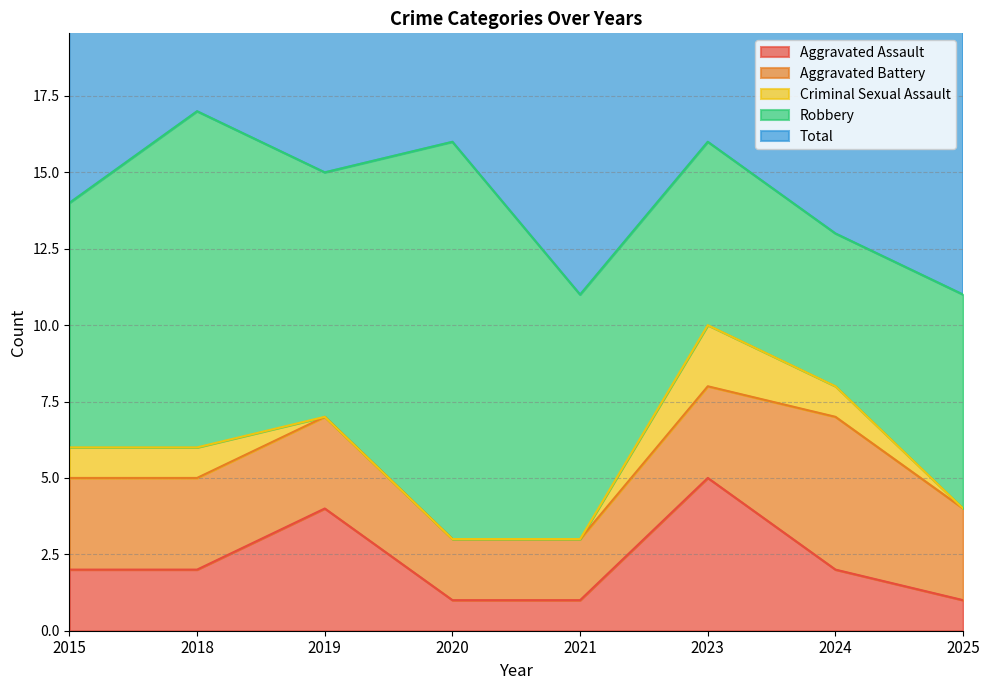

The value of Aggravated Battery at 2023 is 4. True or false?

False